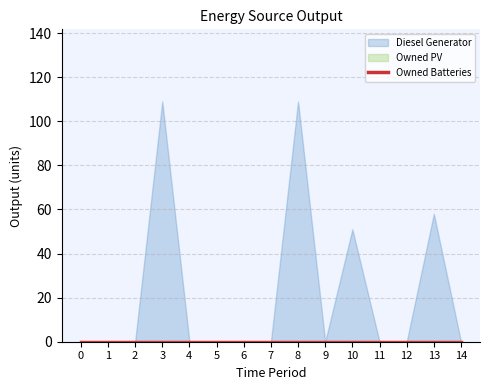

Between 0 and 11, which series saw the biggest shift?

Diesel Generator